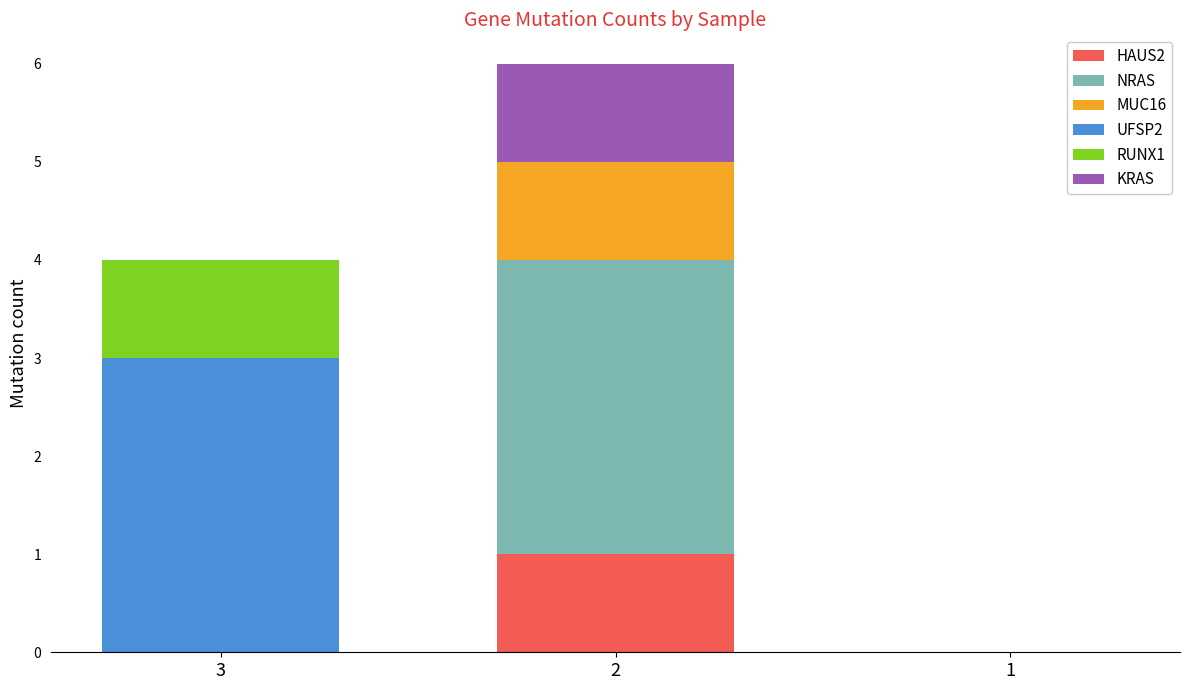

Is it true that HAUS2 equals 0 at 2?

False